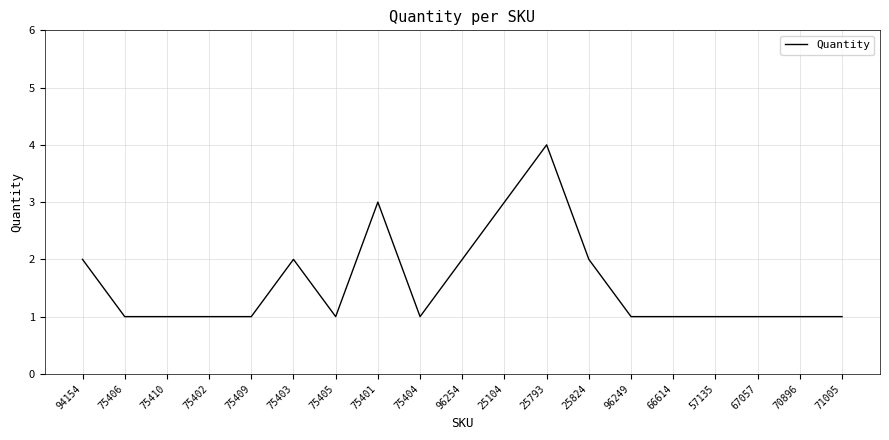

Which label corresponds to the largest value in the chart?

25793